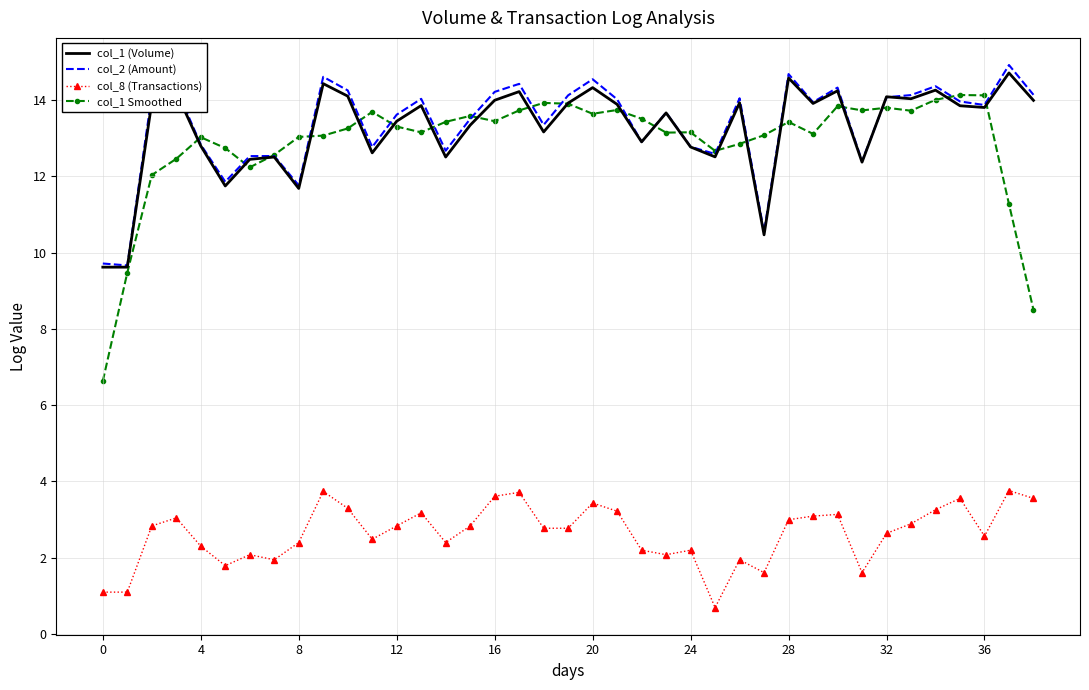

True or false: col_8 (Transactions) and col_1 (Volume) cross at least once.

False